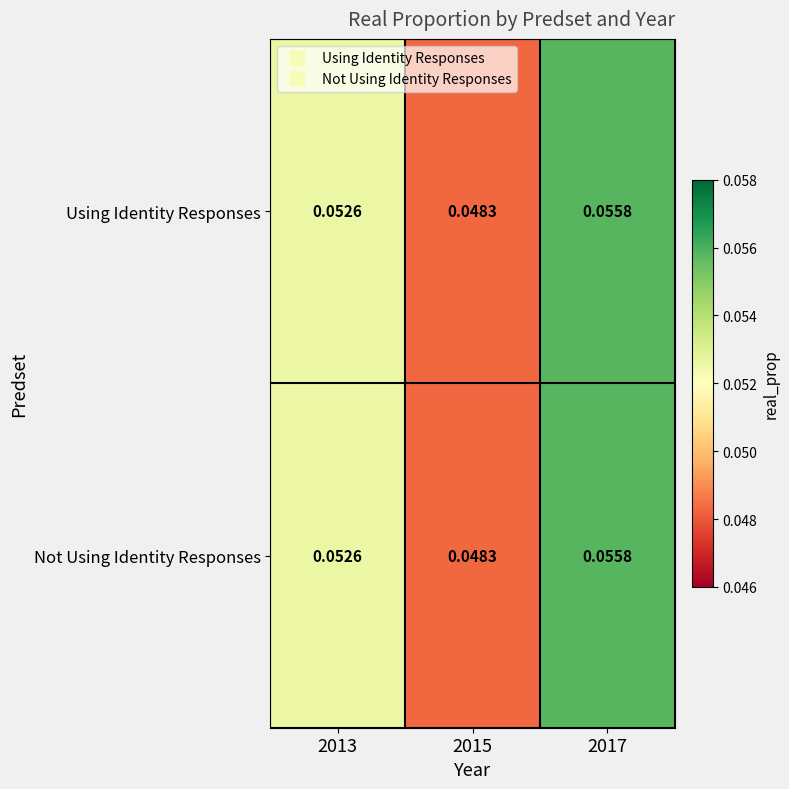

Is the value of Using Identity Responses at 2017 greater than the value of Not Using Identity Responses at 2015?

Yes